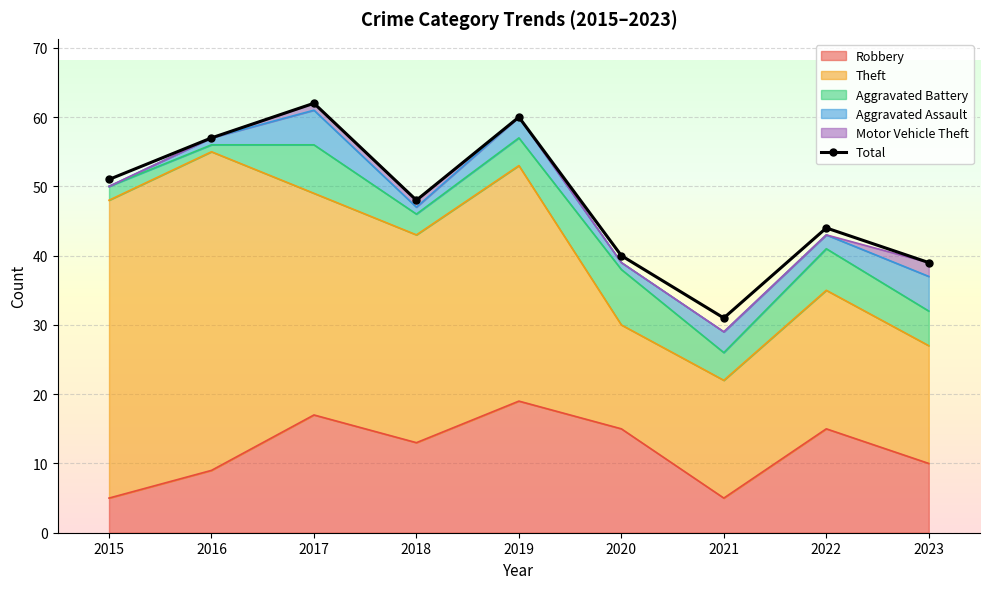

How many interior local valleys (lower than both neighbors) does the data have?

2